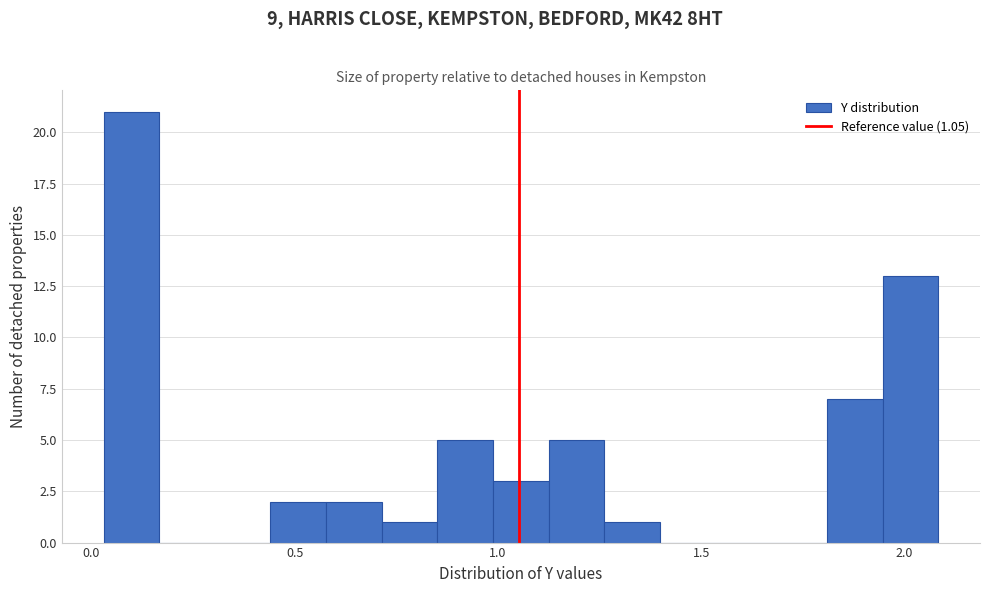

Around what value on the x-axis is the tallest bar? Give the approximate position of its centre, as read against the axis.

0.10